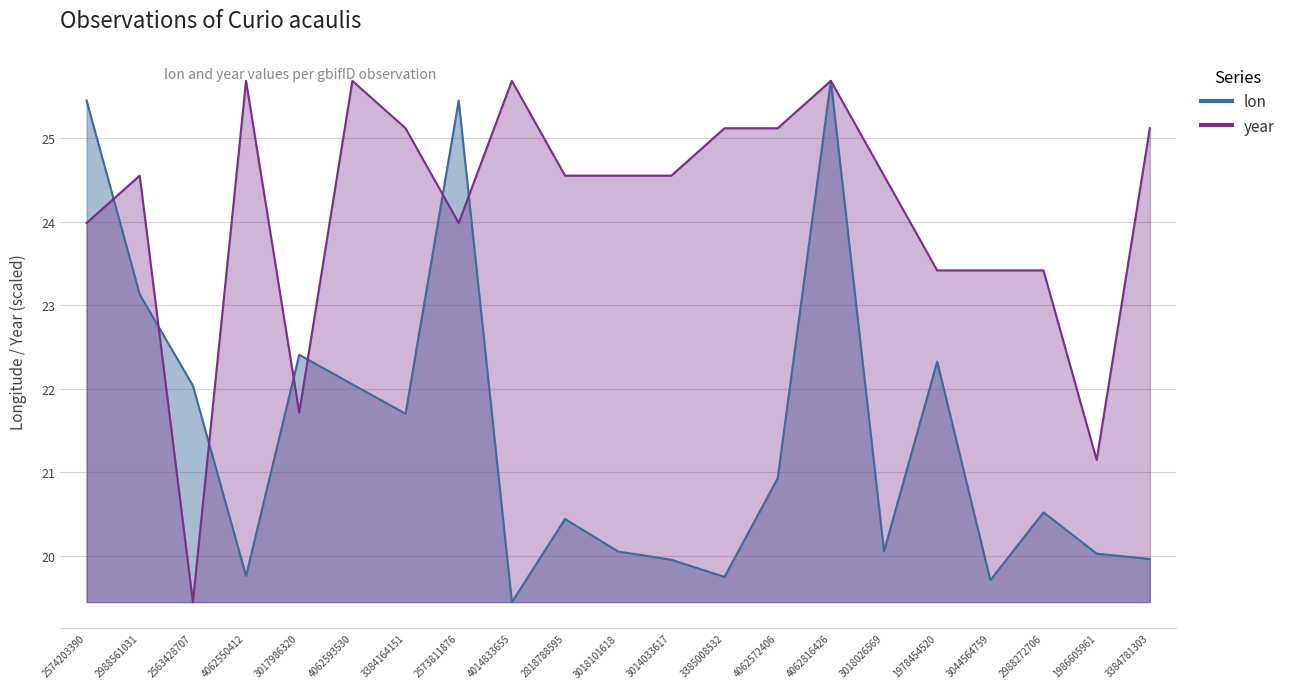

List the series in order of their overall mean, lowest first.

lon, year